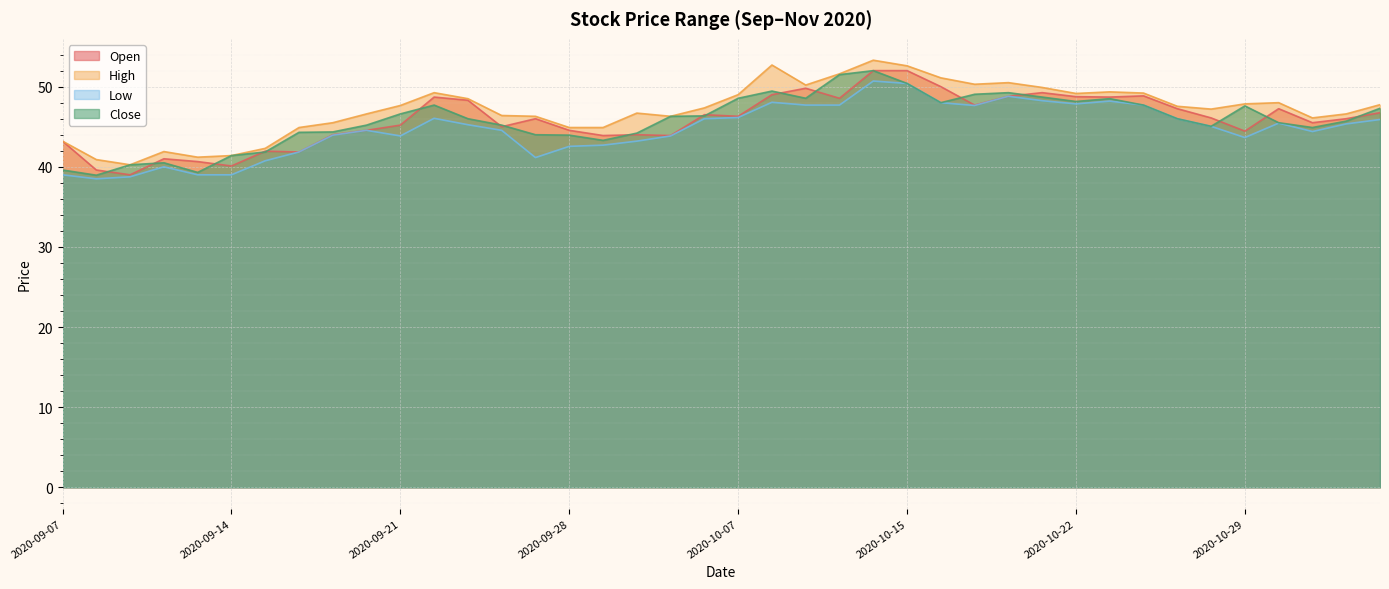

Which category has the lowest value in the High series?

2020-09-09